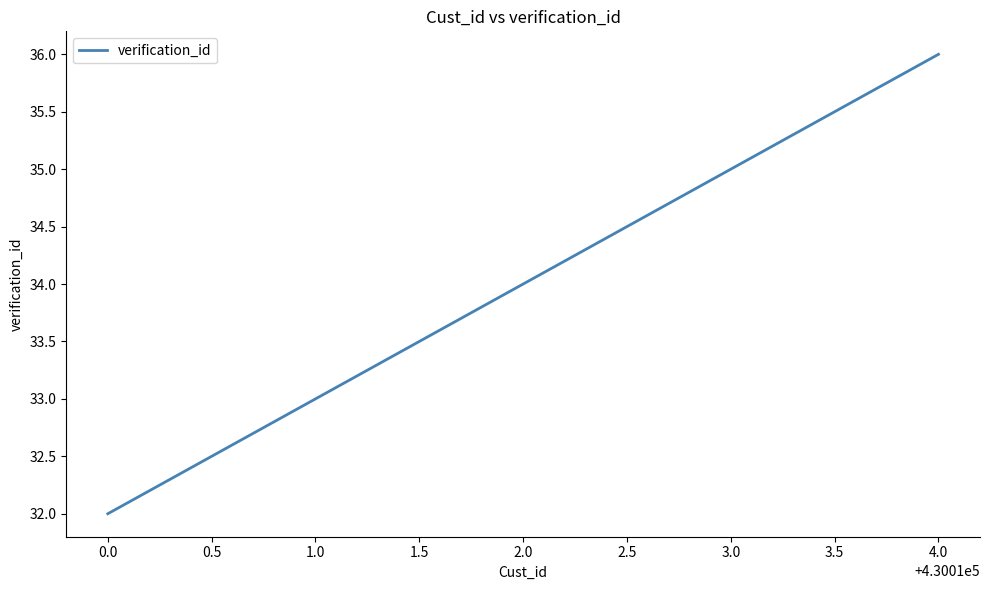

What is the difference between the second highest and minimum values?

3